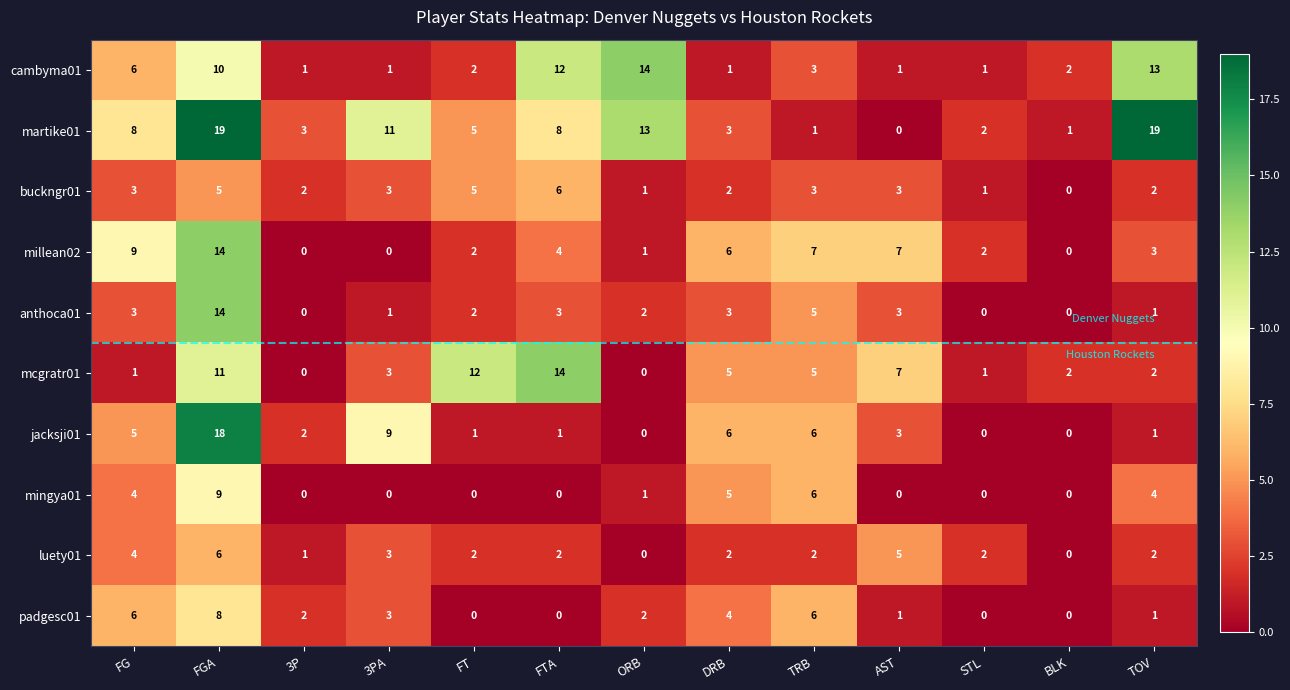

How many data points in cambyma01 are less than 2?

5